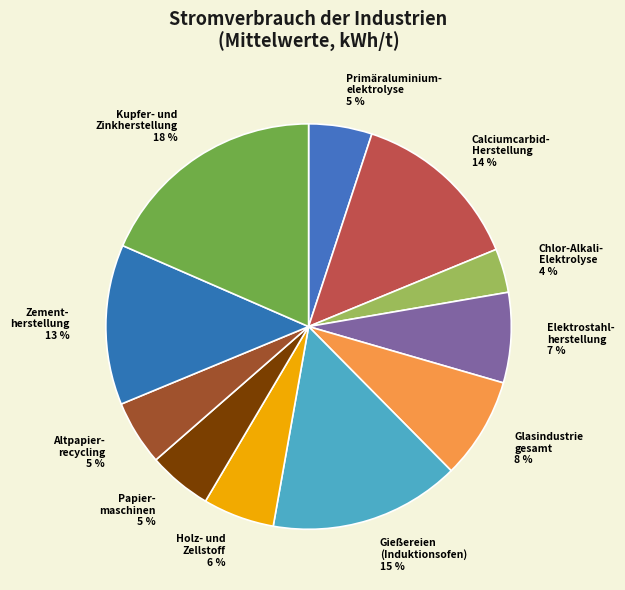

Does Gießereien (Induktionsofen) represent more than half of the total?

No